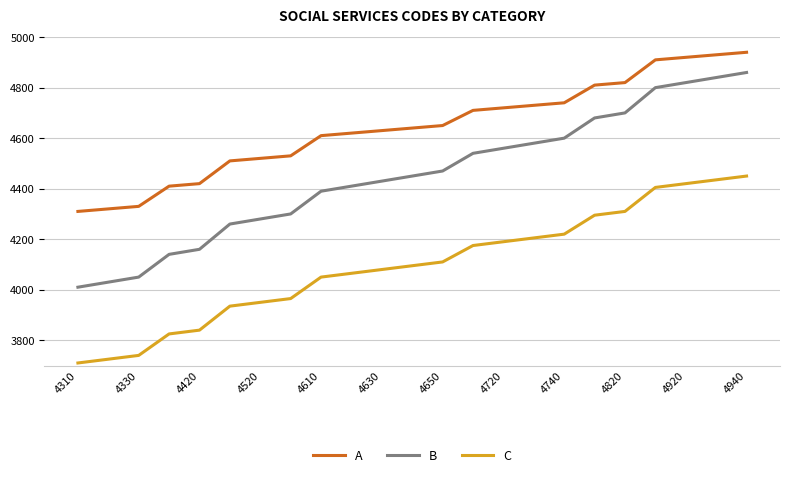

Which series has the widest spread of values?

B